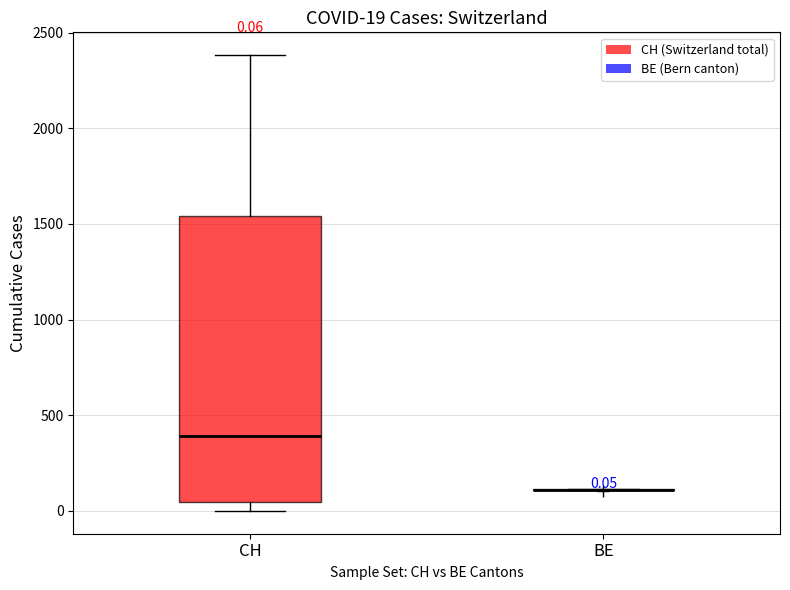

Comparing the boxes themselves (not the whiskers), which one is the tallest?

CH